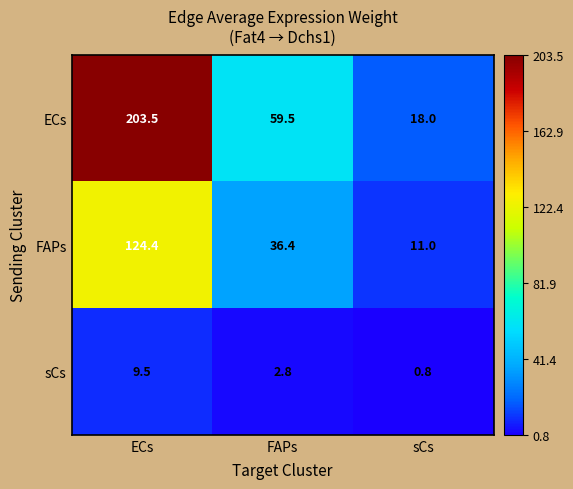

List the series in order of their overall mean, highest first.

ECs, FAPs, sCs